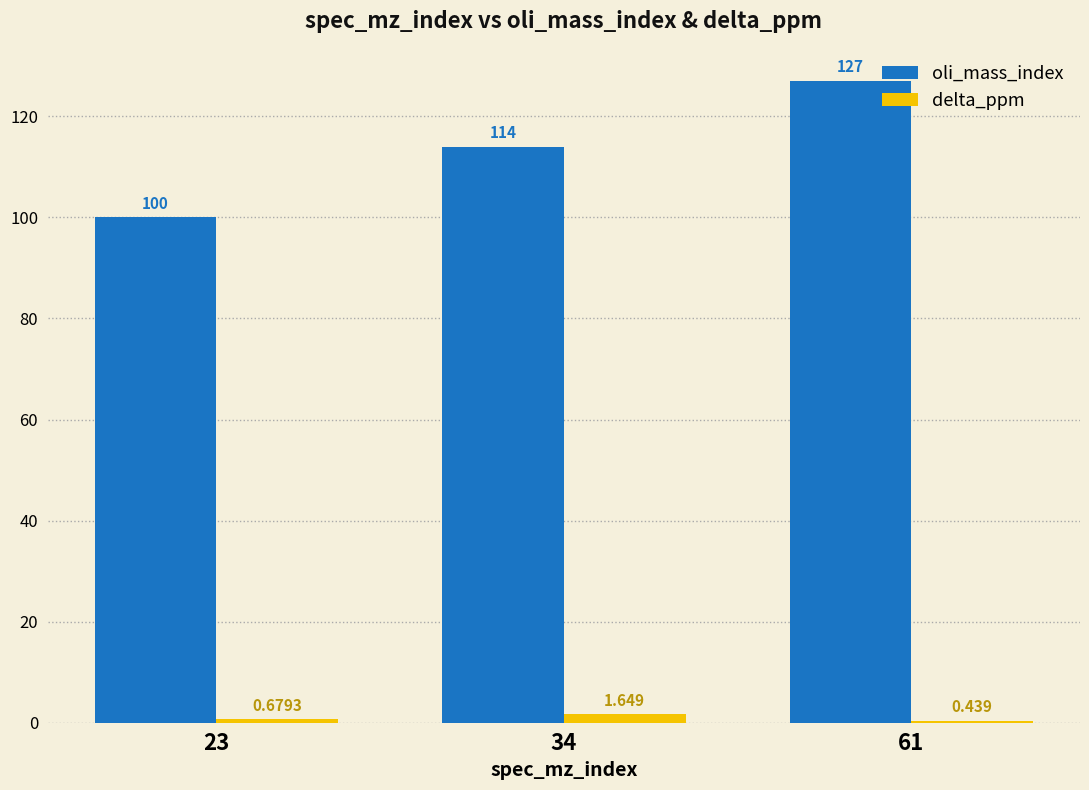

The oli_mass_index series shows 56.9 at 34. True or false?

False